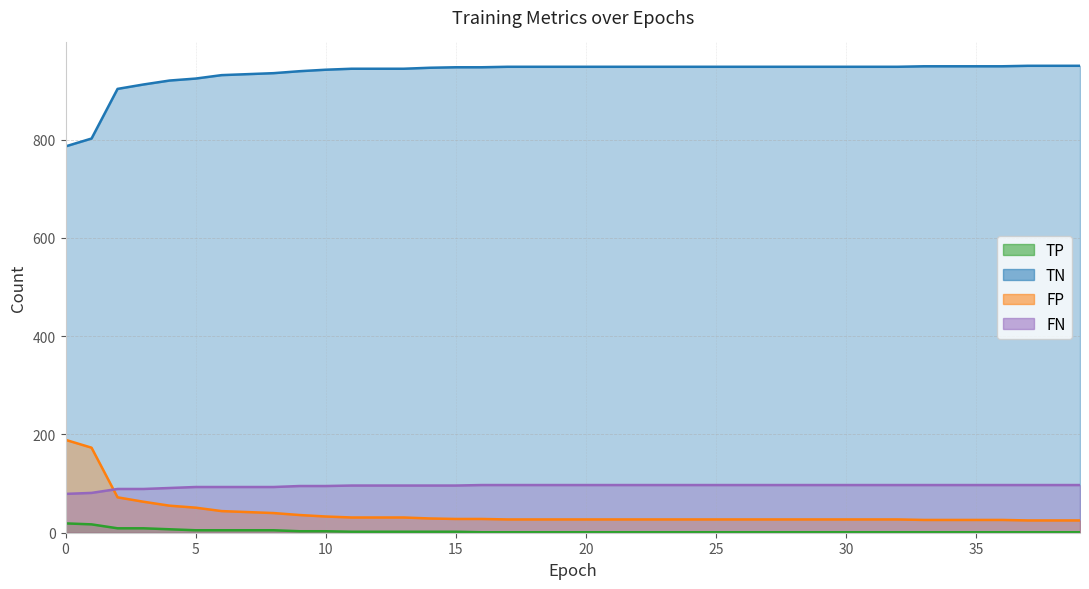

True or false: TP and FP intersect in this chart.

False